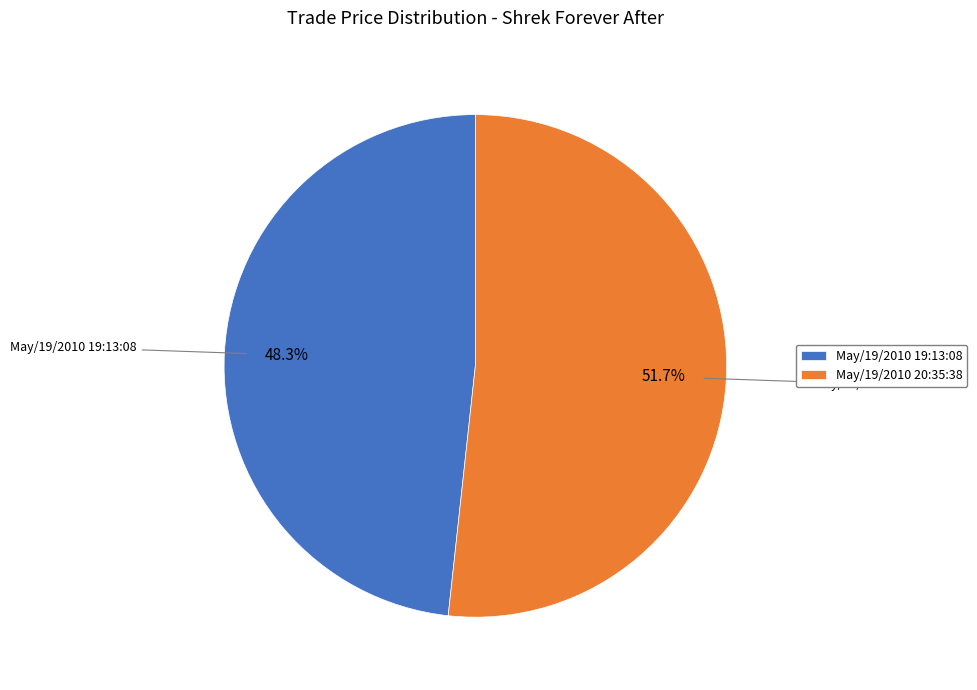

What percentage is the May/19/2010 20:35:38 slice, to the nearest percent?

52%